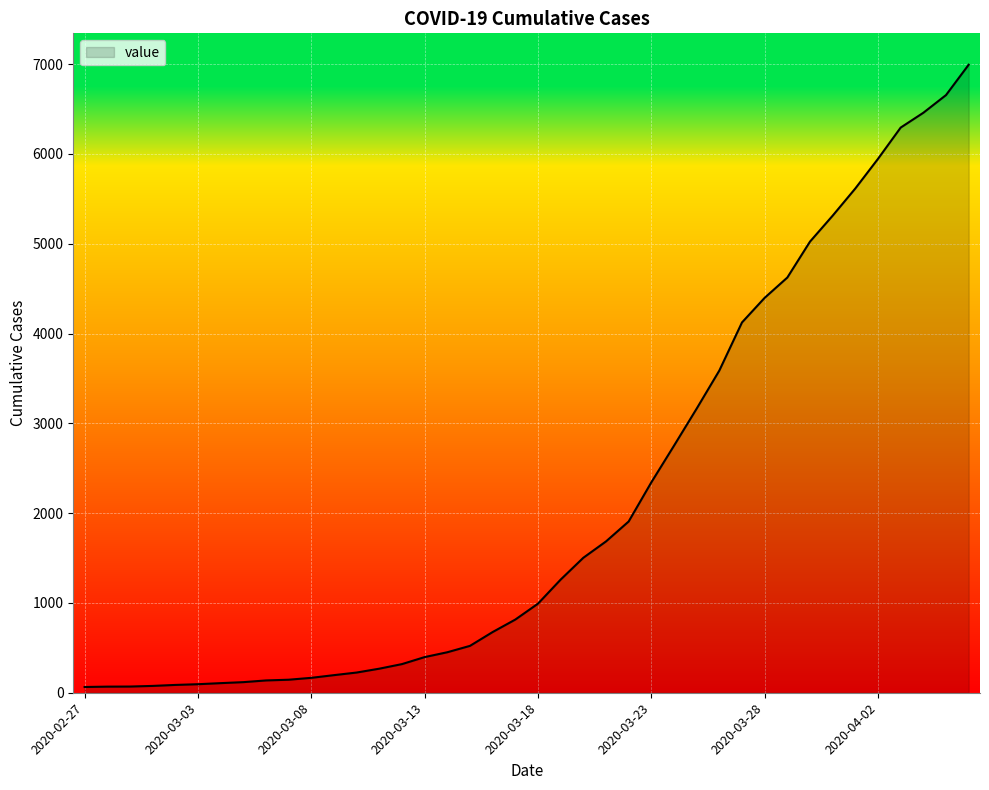

What is the maximum value shown in the chart?

6994